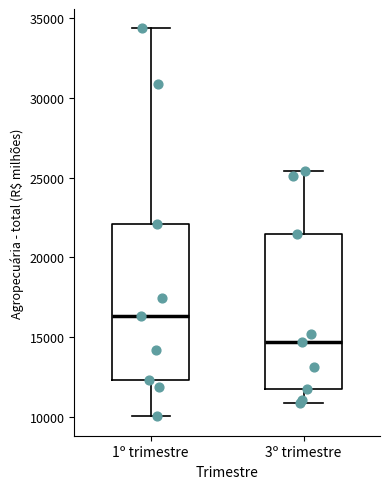

Reading left to right, transcribe this box plot: for each box, give where its median line is, the range the box spans, and where its two whiskers end, as read against the y-axis. The values are not printed on the chart, so give them approximately, as read against the axis.

1º trimestre: median 16500, box 12500 to 22000, whiskers 10000 to 34500
3º trimestre: median 14500, box 11500 to 21500, whiskers 11000 to 25500